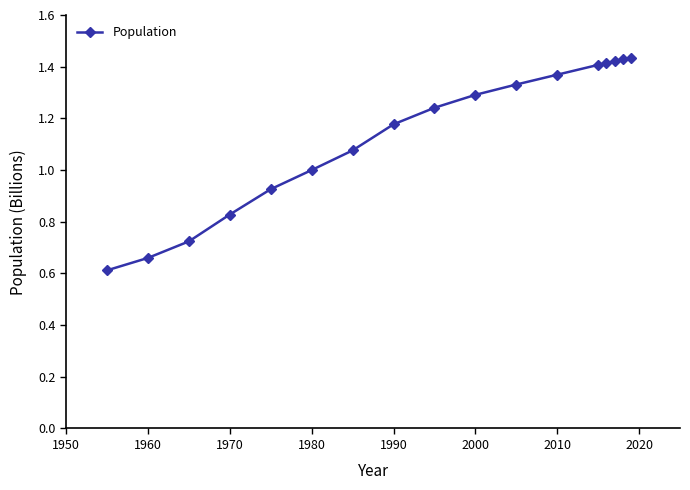

What is the sum of all values?

19.3